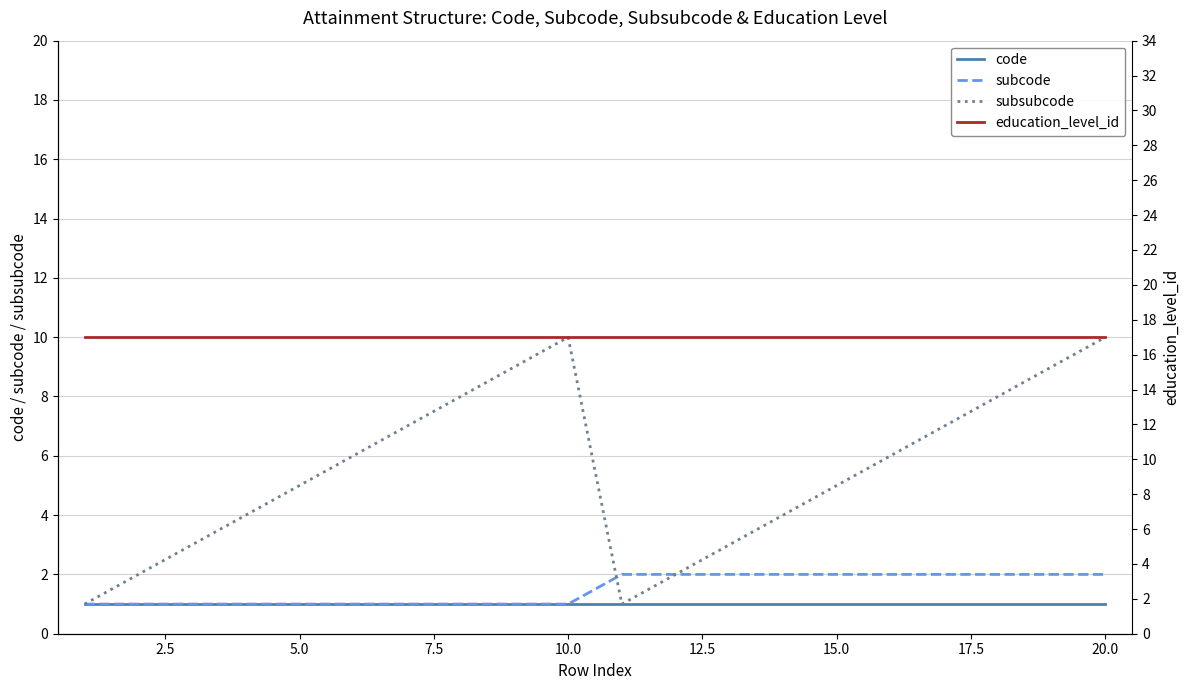

True or false: subcode and education_level_id intersect in this chart.

False